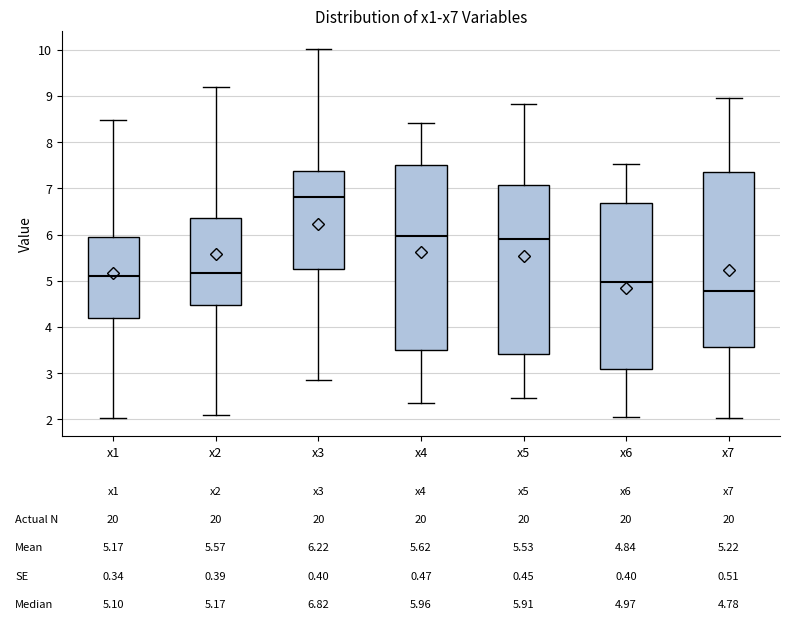

Comparing the boxes themselves (not the whiskers), which one is the tallest?

x4